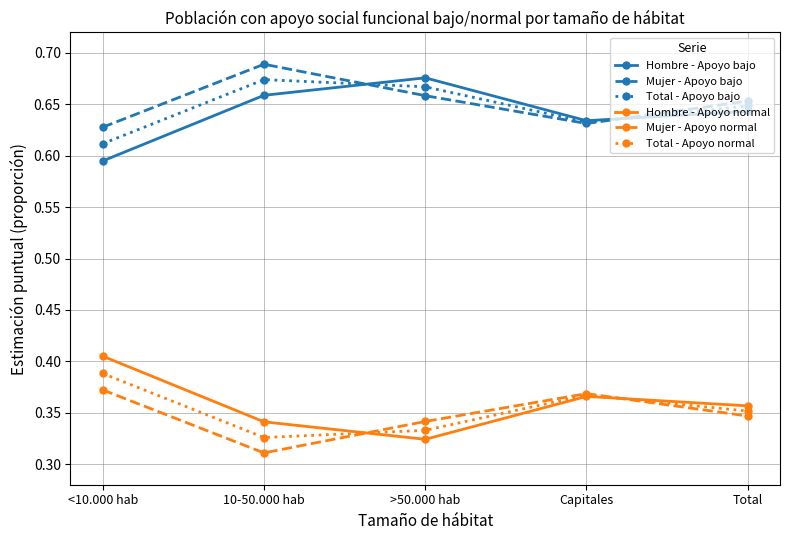

What is the total value across all series at Total?

3.0